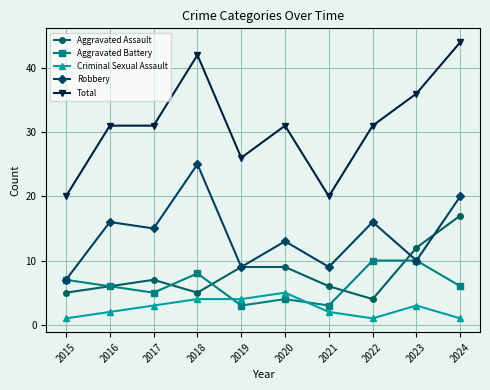

True or false: Aggravated Assault has more than 0 points higher than both neighbors.

True